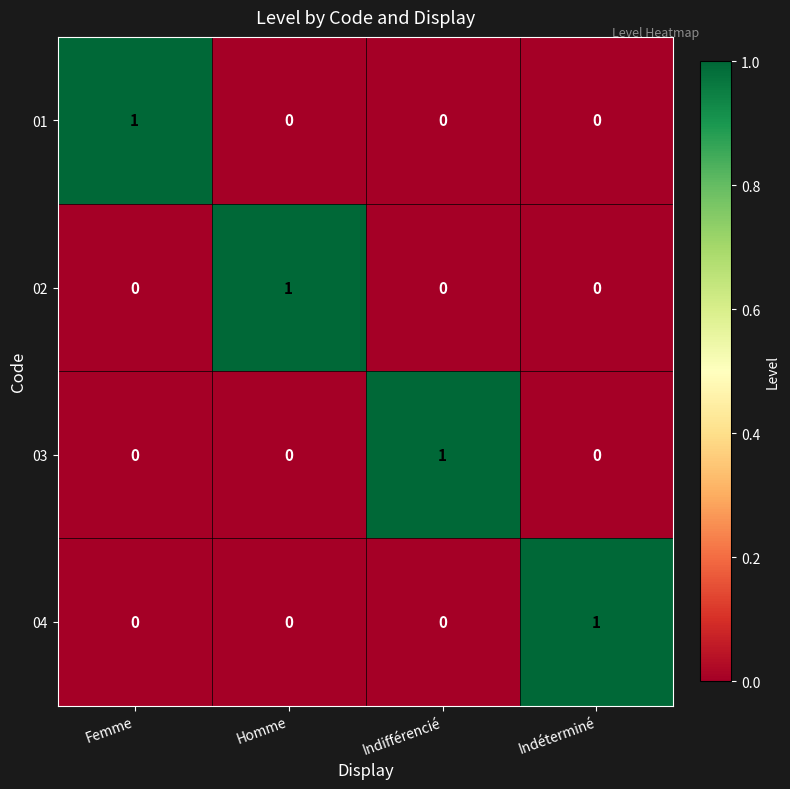

The value of 03 at Indifférencié is 1. True or false?

True